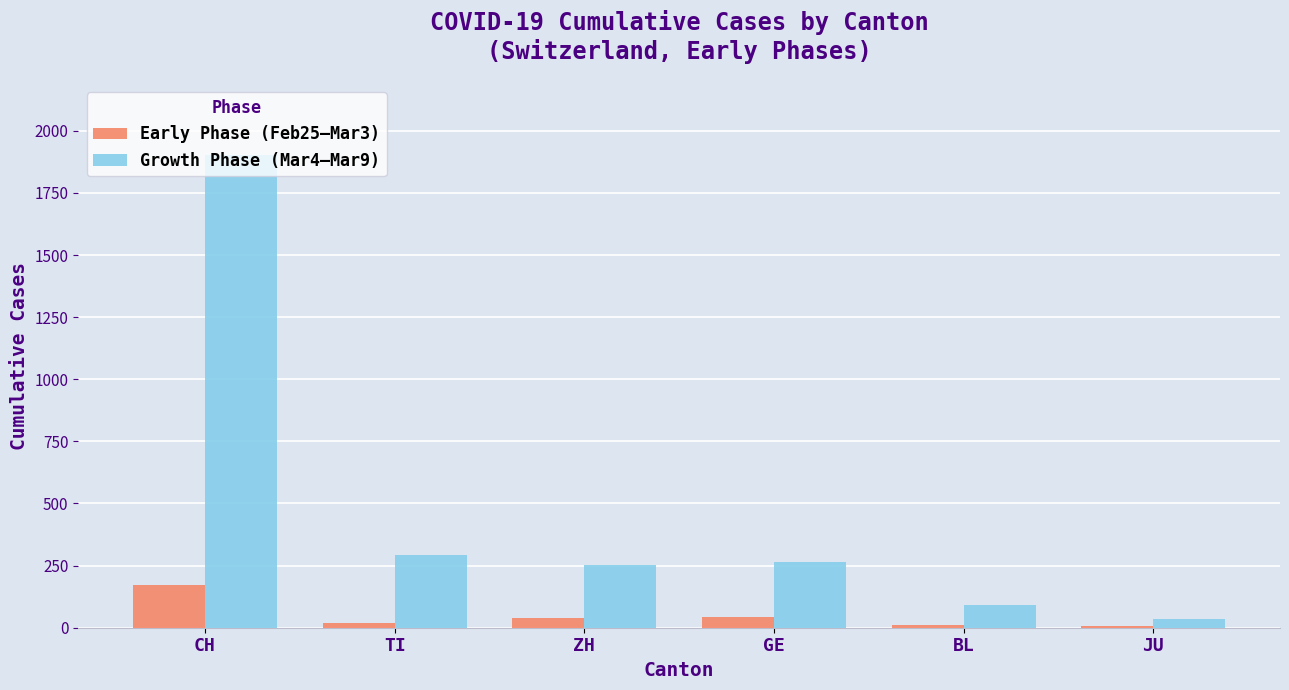

Is it true that Growth Phase (Mar4–Mar9) equals 90 at BL?

True